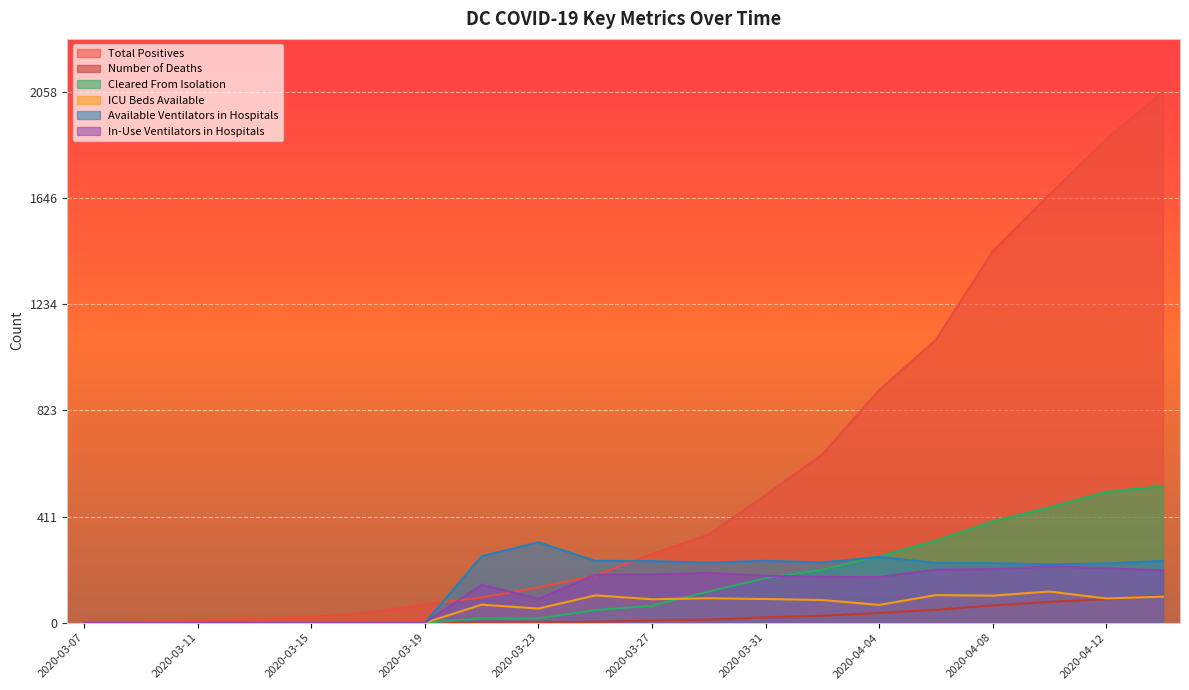

What is the difference between the second highest and minimum values in the Total Positives series?

1873